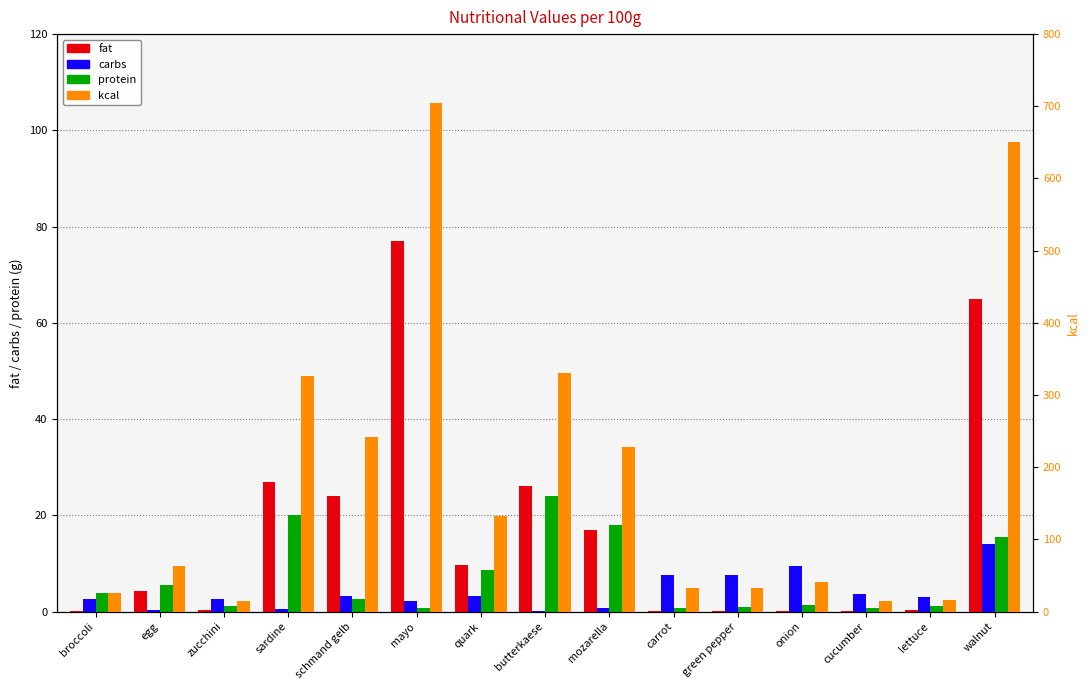

At which label does carbs reach its minimum?

butterkaese